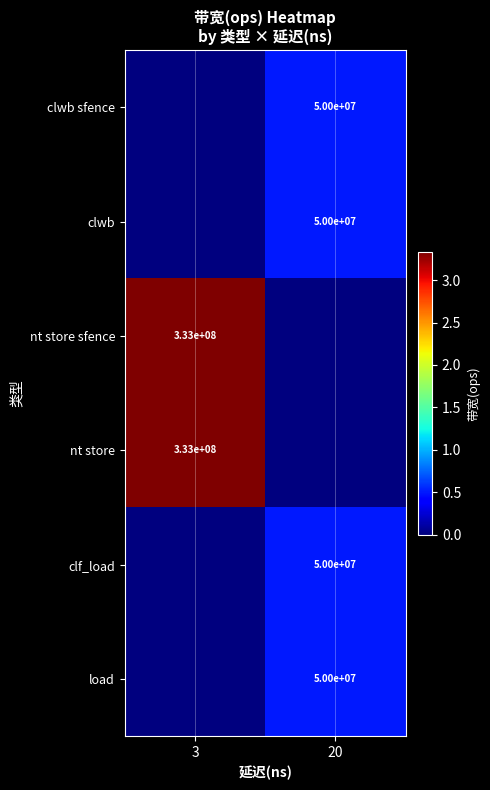

Where is row_3 nearest to the value 166666666?

20